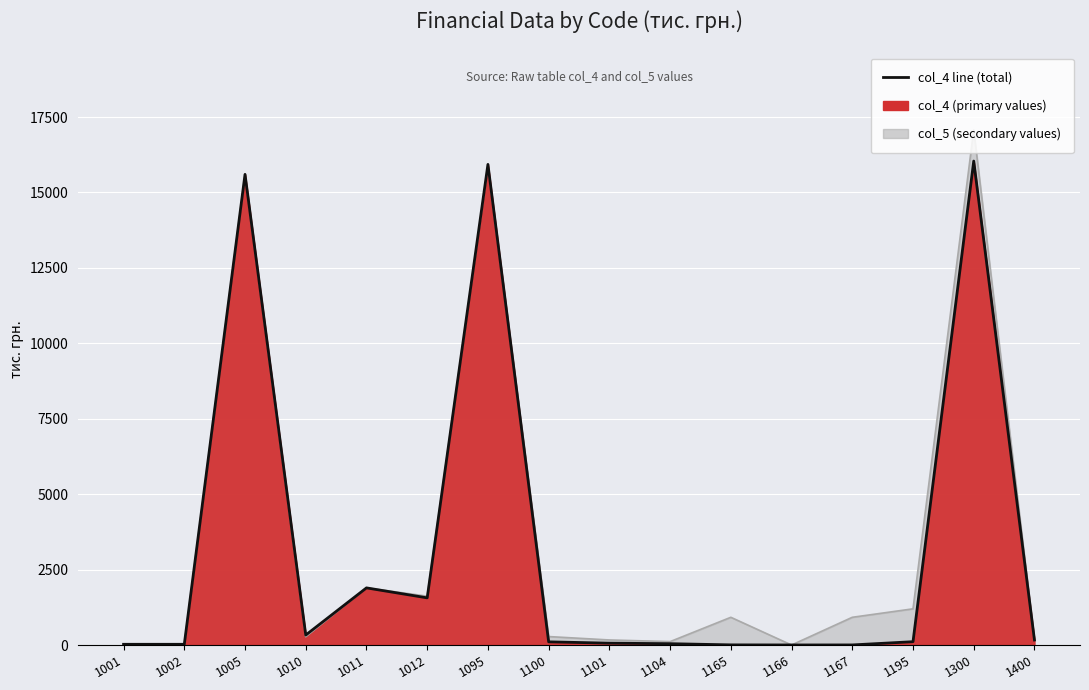

What is the difference between the maximum and second lowest values?

16036.7